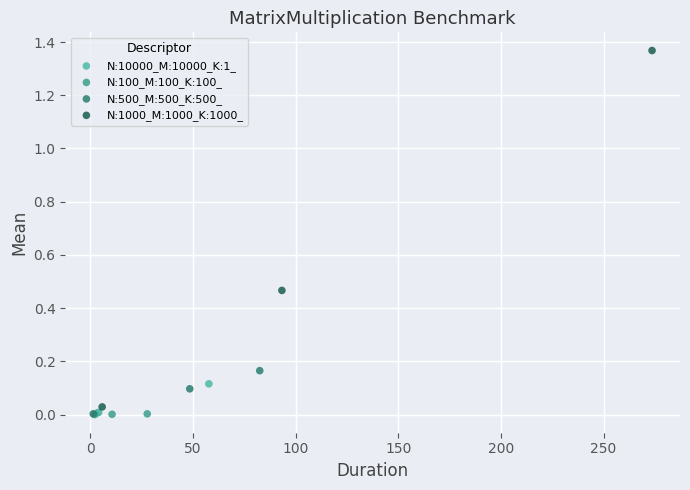

Which series reaches the maximum Y coordinate?

N:1000_M:1000_K:1000_